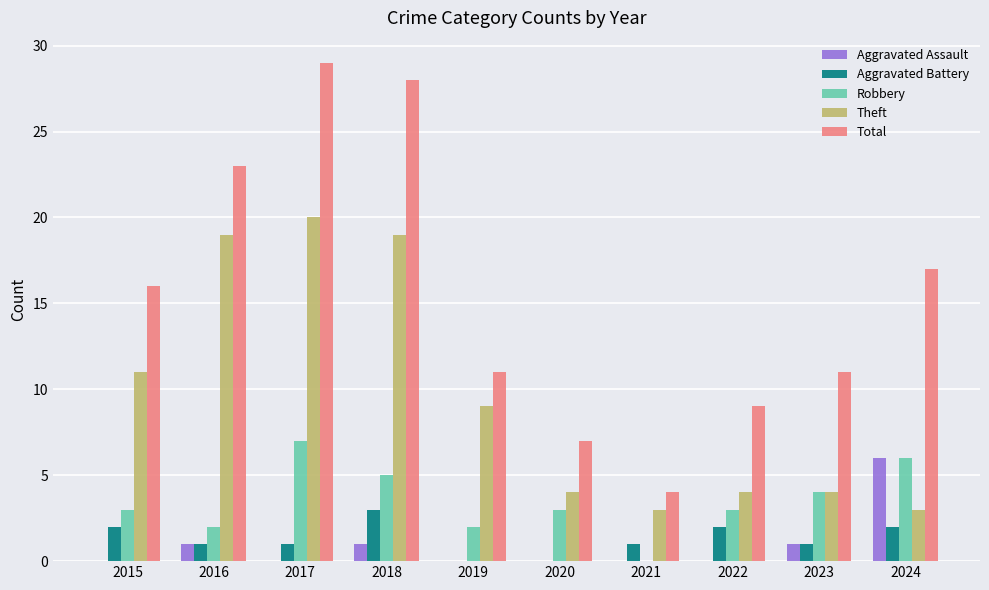

What is the sum of all Robbery values?

35